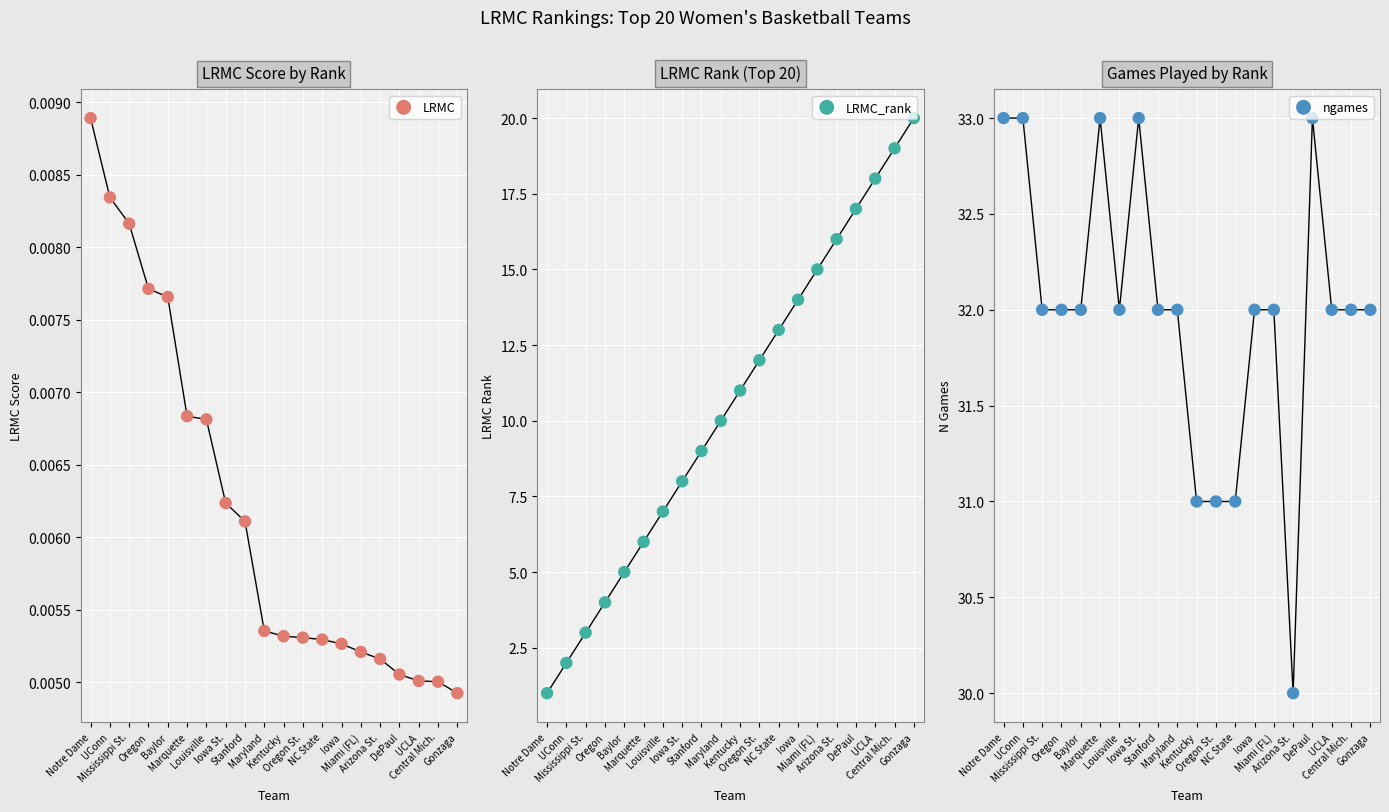

Which series contains the lowest Y value?

LRMC